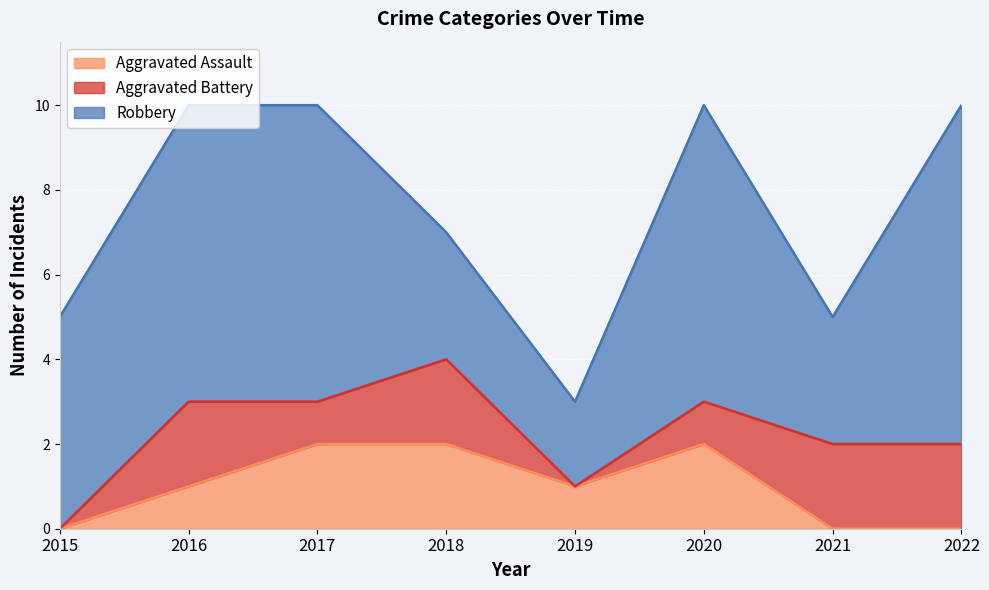

Rank the series by their maximum value, from lowest to highest.

Aggravated Assault, Aggravated Battery, Robbery